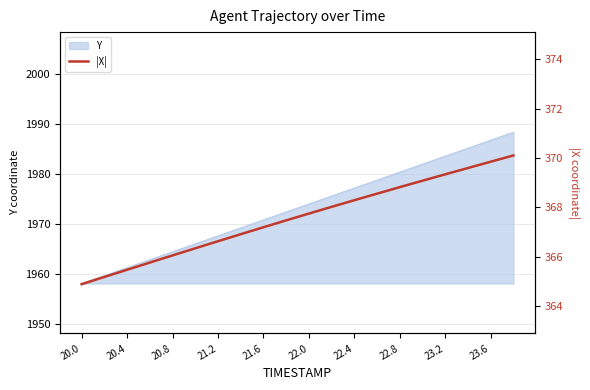

Does the chart display data point markers on the line(s)?

No